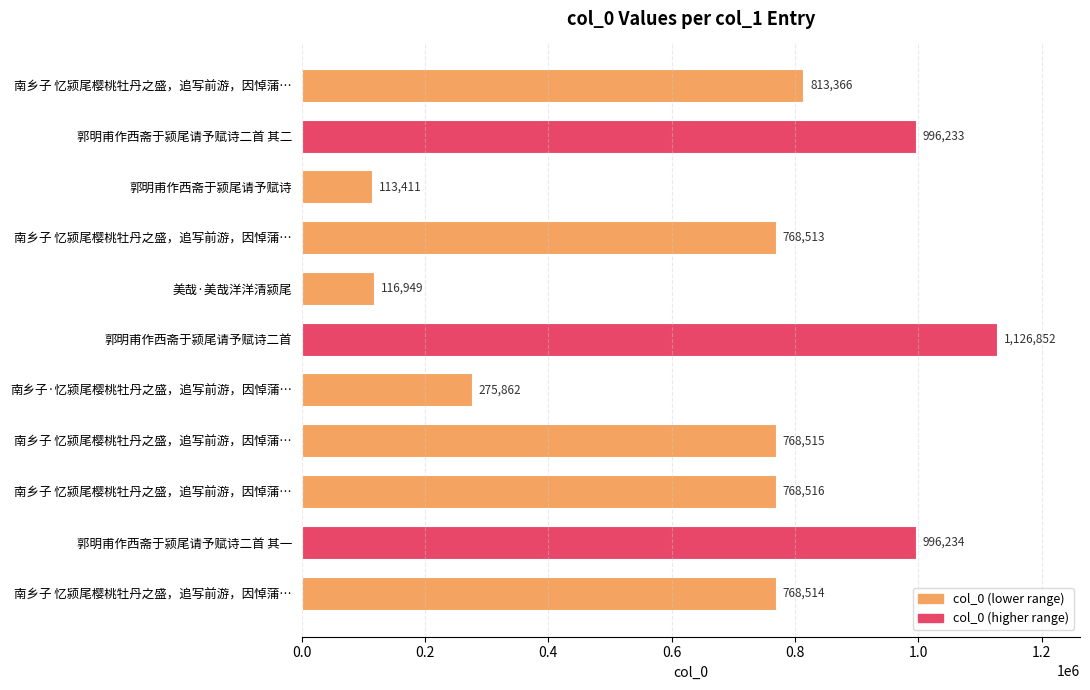

How many bars are there in total?

11